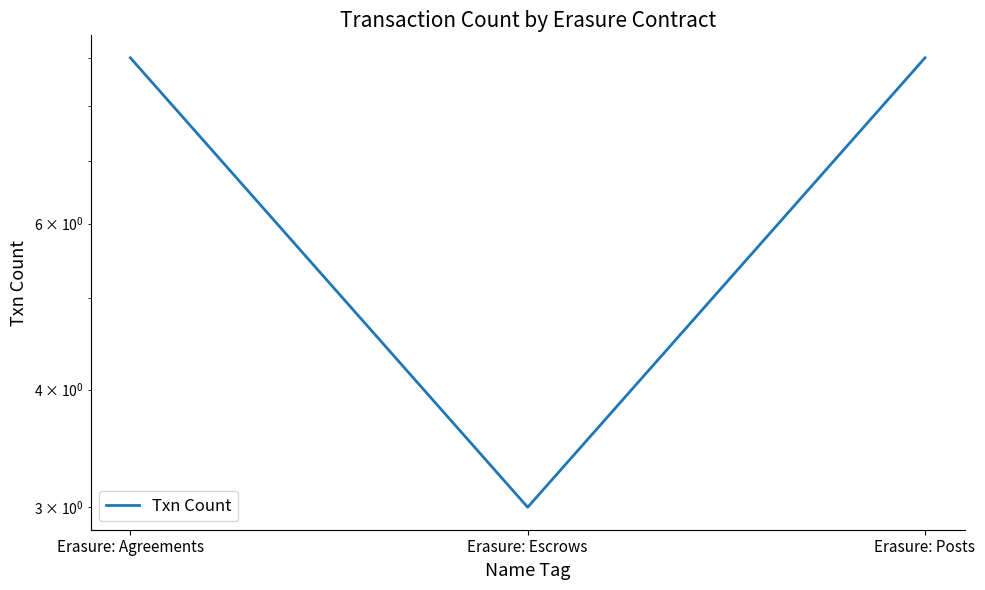

What is the maximum value shown in the chart?

9